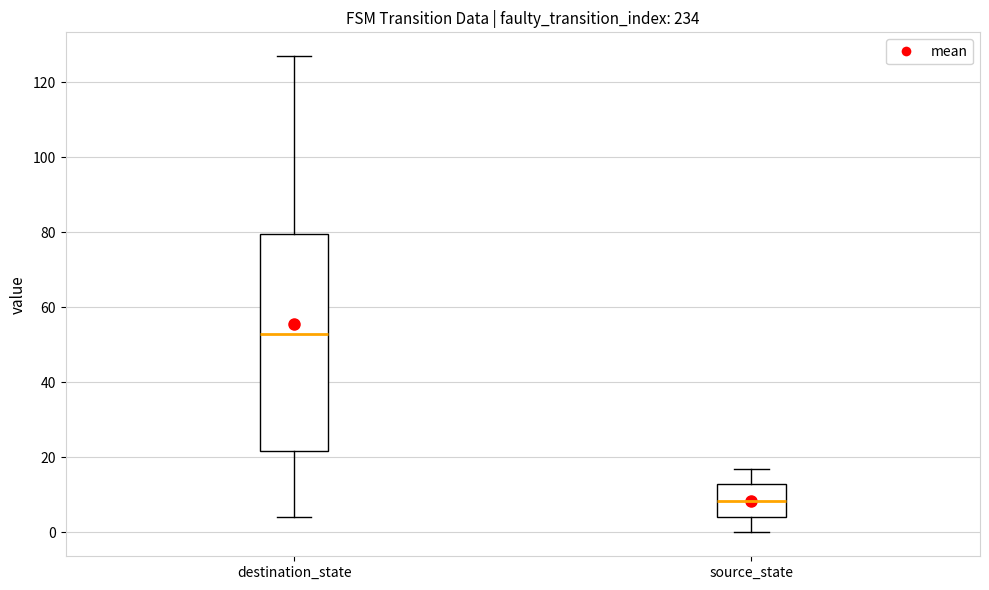

Which box has the highest median line?

destination_state